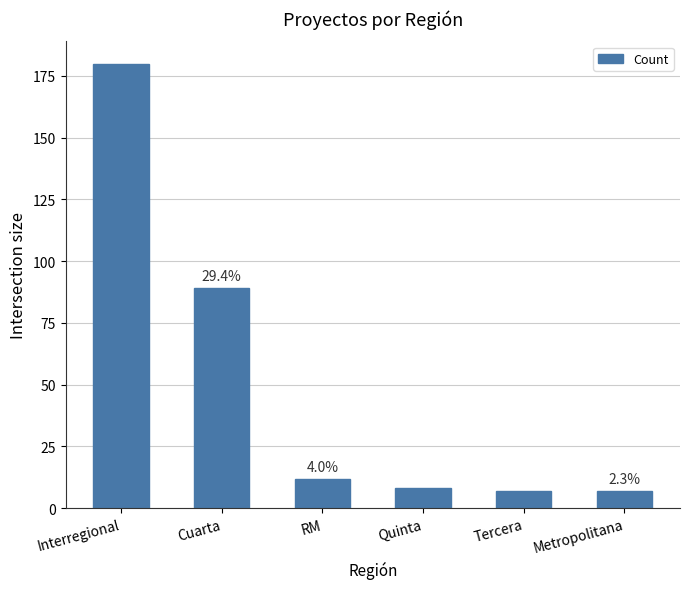

How many bars are there in total?

6